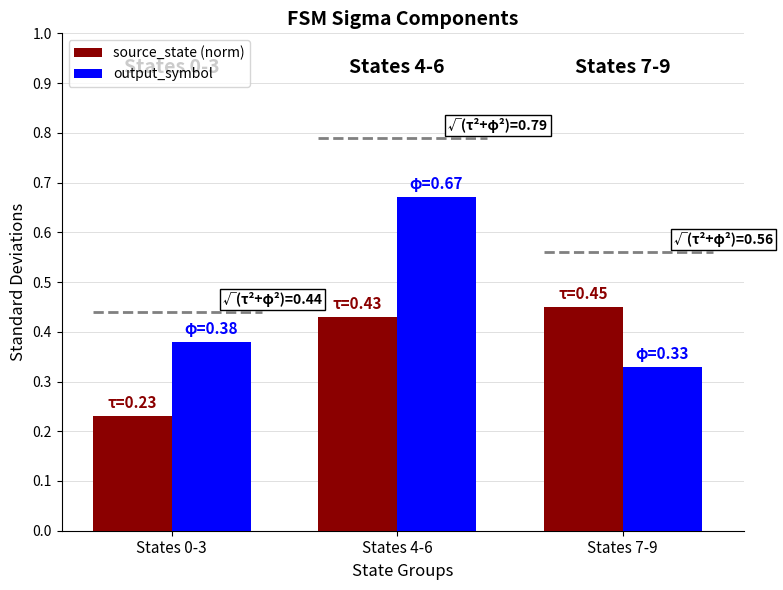

Reading left to right, what are all the values shown in this chart?

source_state (norm): 0.2	0.4	0.5
output_symbol: 0.4	0.7	0.3